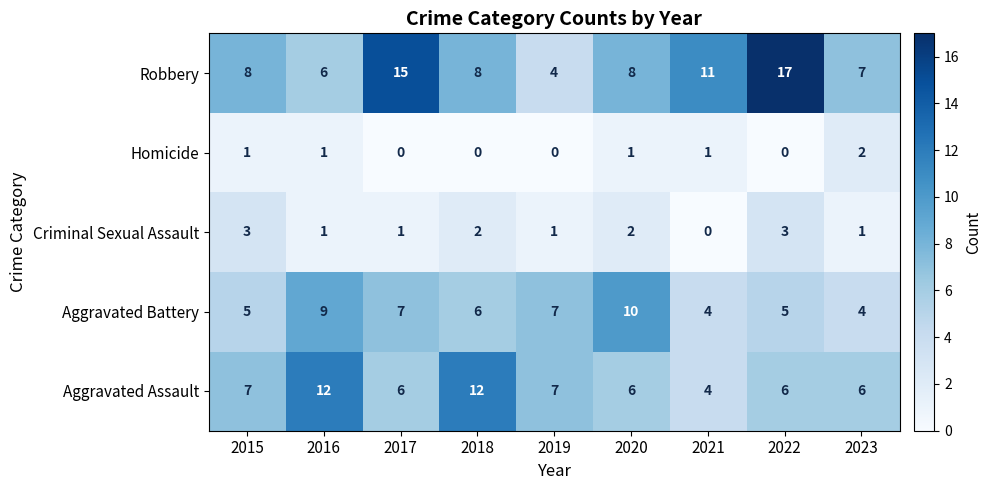

How many values in the Robbery series are below 8?

3